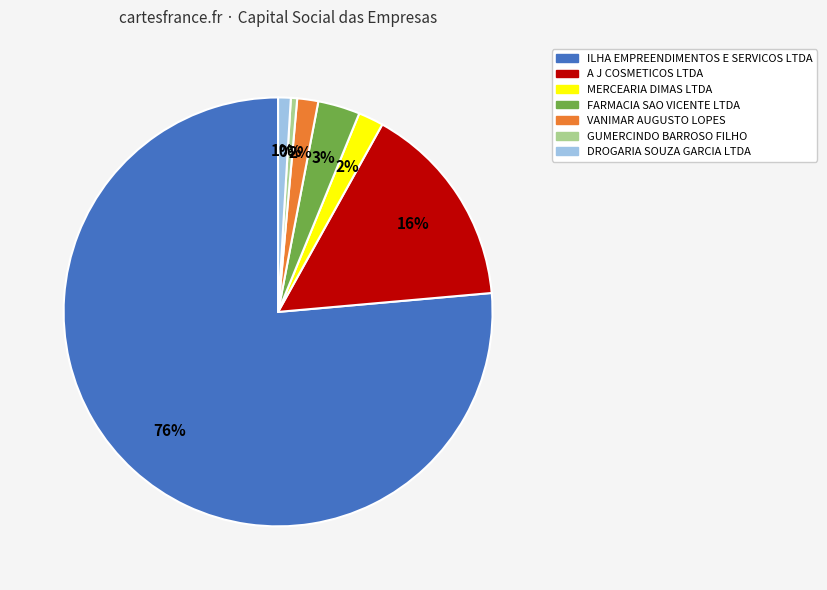

To the nearest percent, what is the difference between the largest and smallest slice percentages?

76%